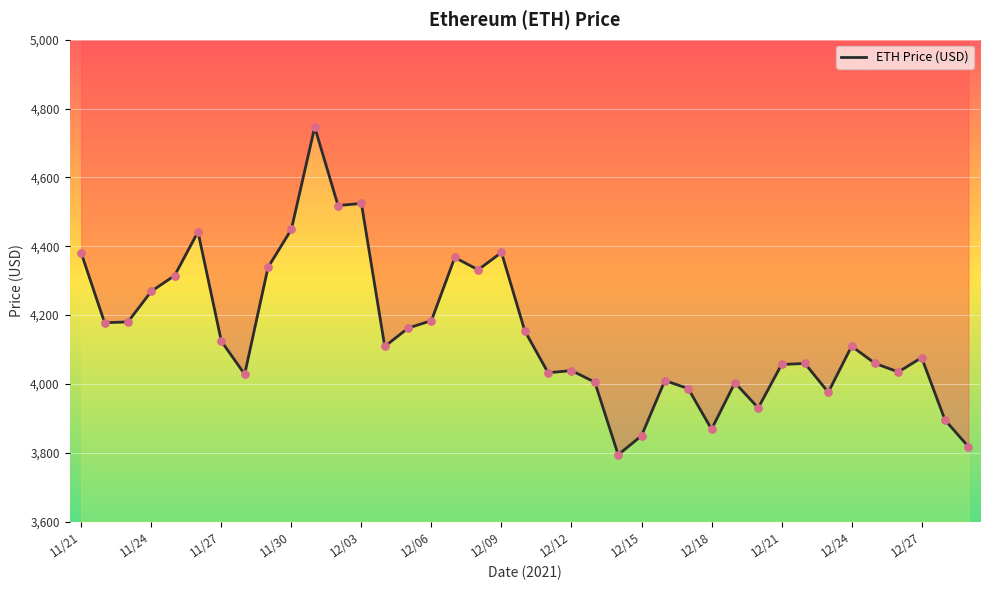

What is the ratio of the value at 22 to the value at 24?

1.0